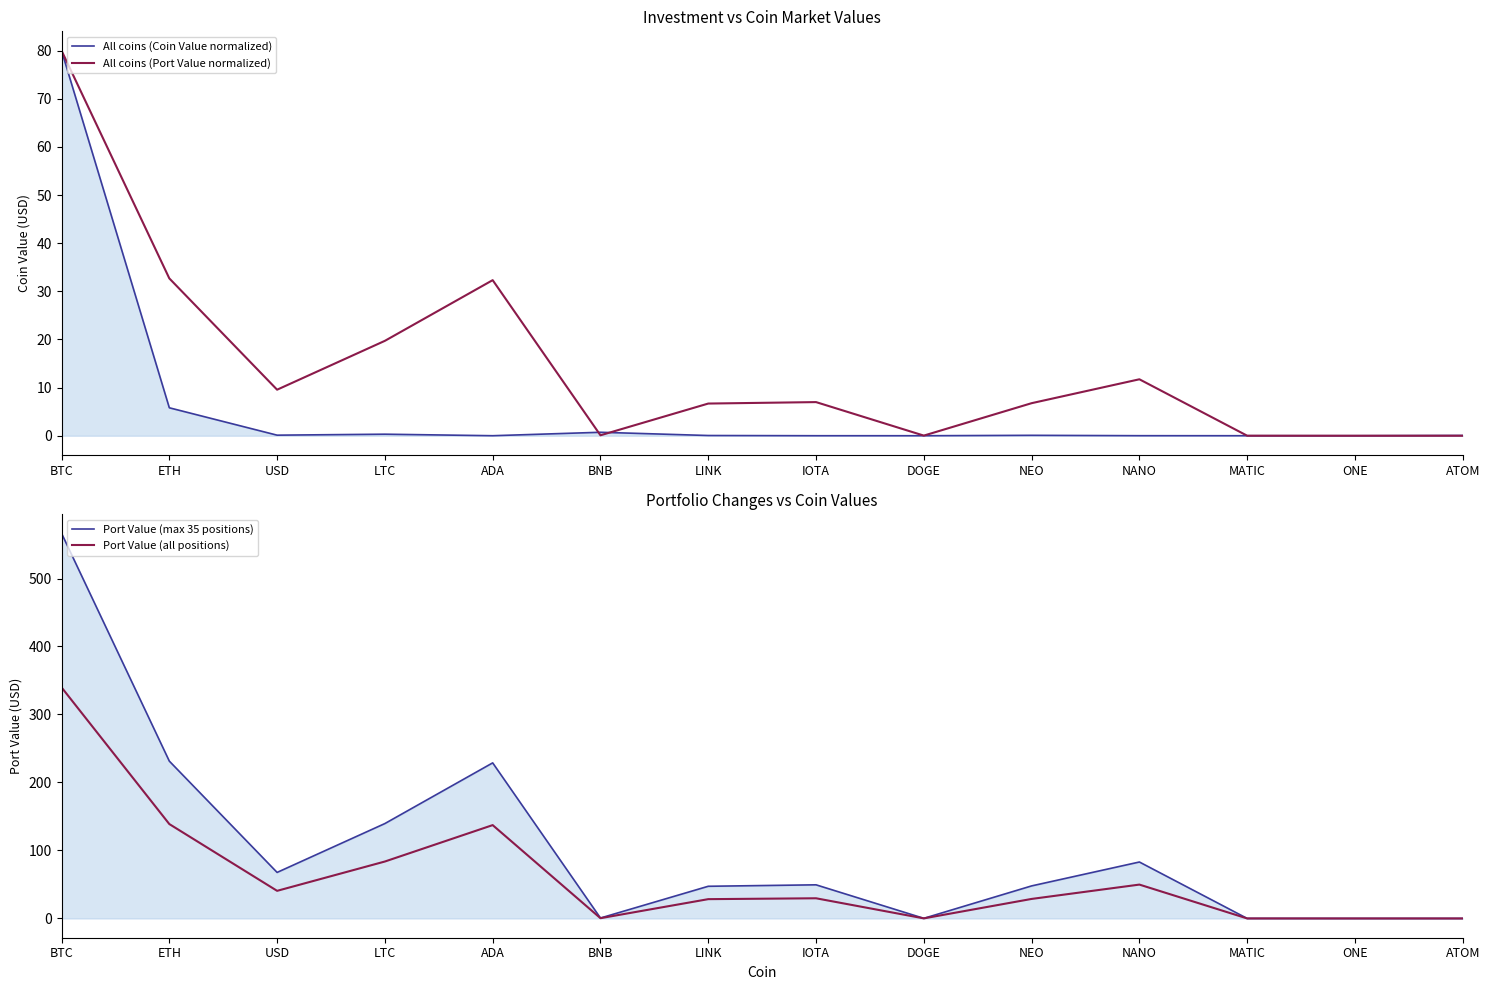

What is the total value across all series at USD?

118.0